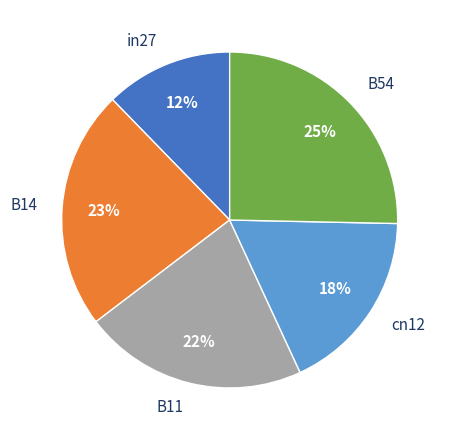

How many slices are in this pie chart?

5